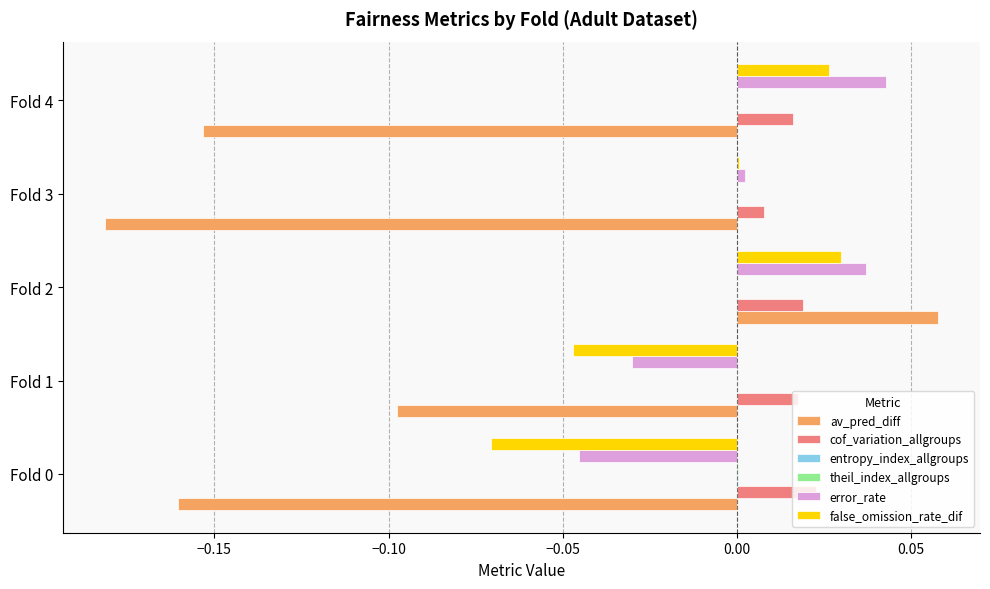

How many distinct data groups are displayed?

6